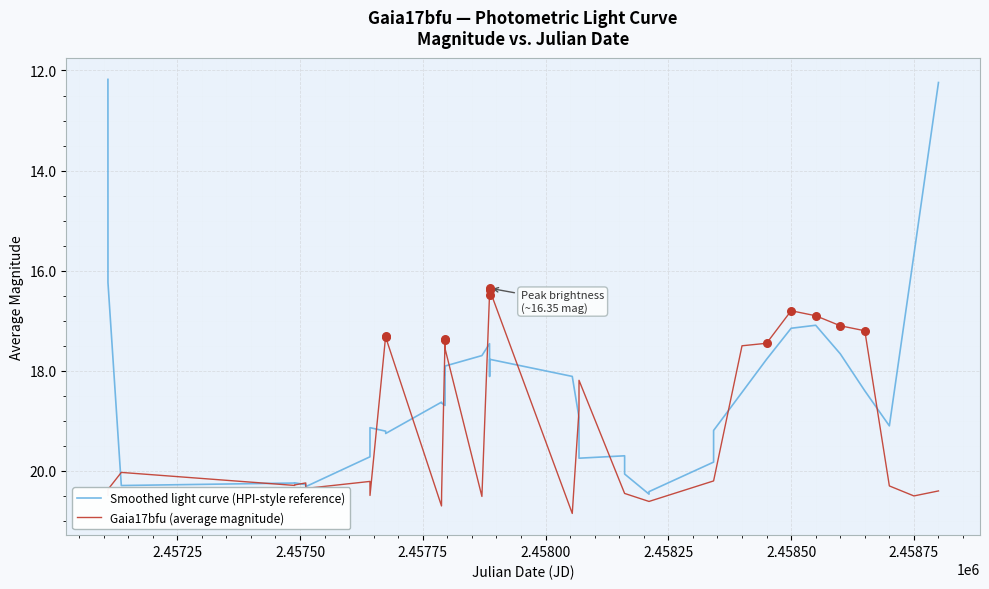

At how many categories does at least one series exceed 19?

25